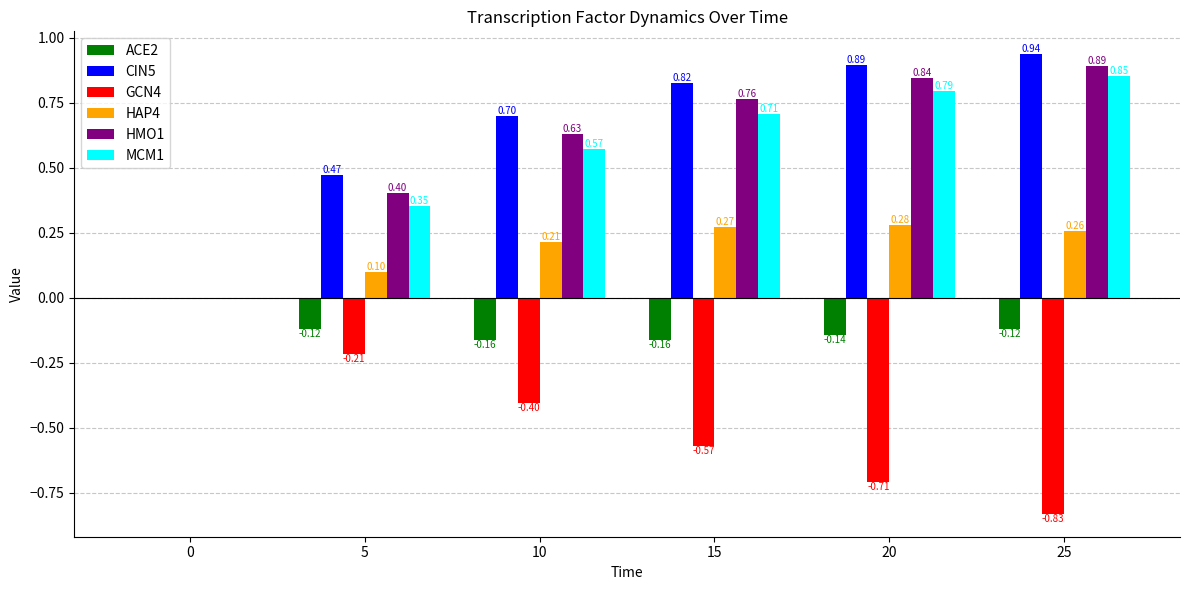

What is the sum of all HAP4 values?

1.1